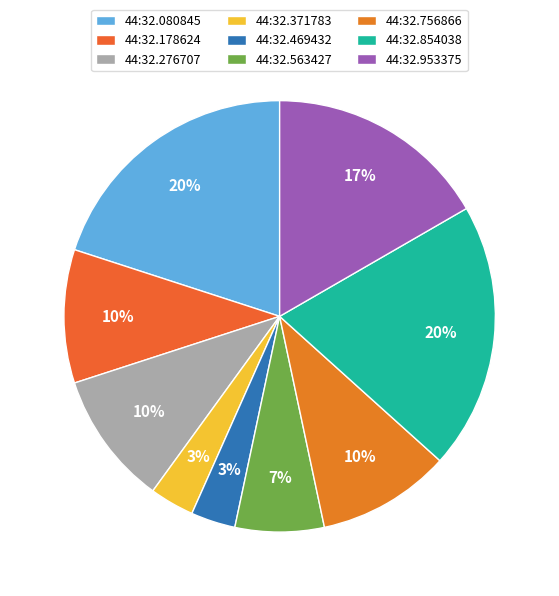

Is there any slice that represents more than half of the pie?

No